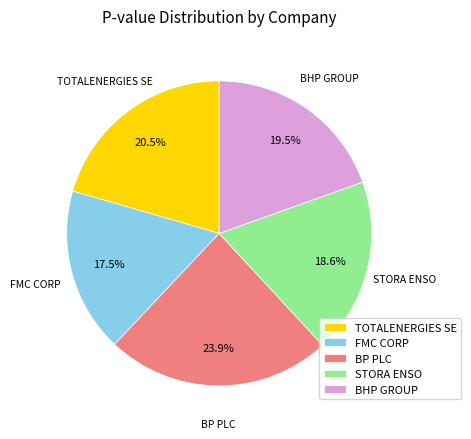

Count the number of slices in the pie.

5